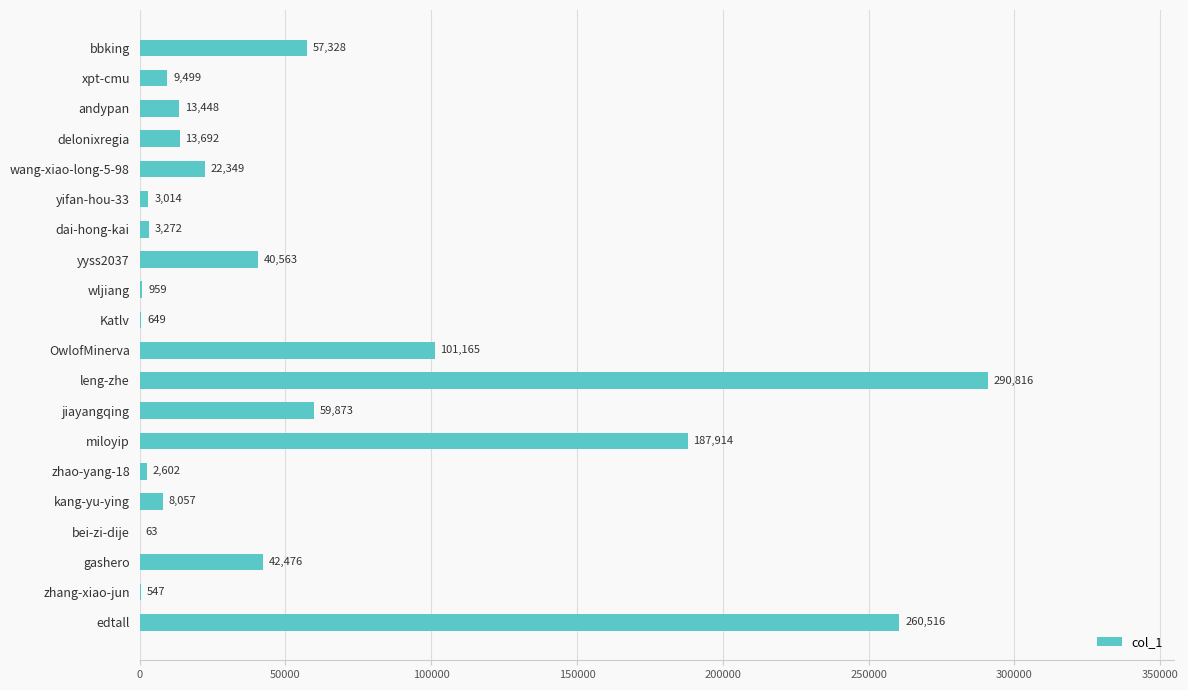

Which label corresponds to the largest value in the chart?

leng-zhe